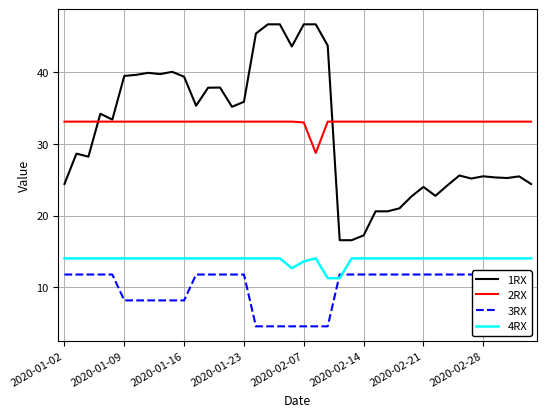

Is the value of 1RX at 8 greater than the value of 4RX at 39?

Yes